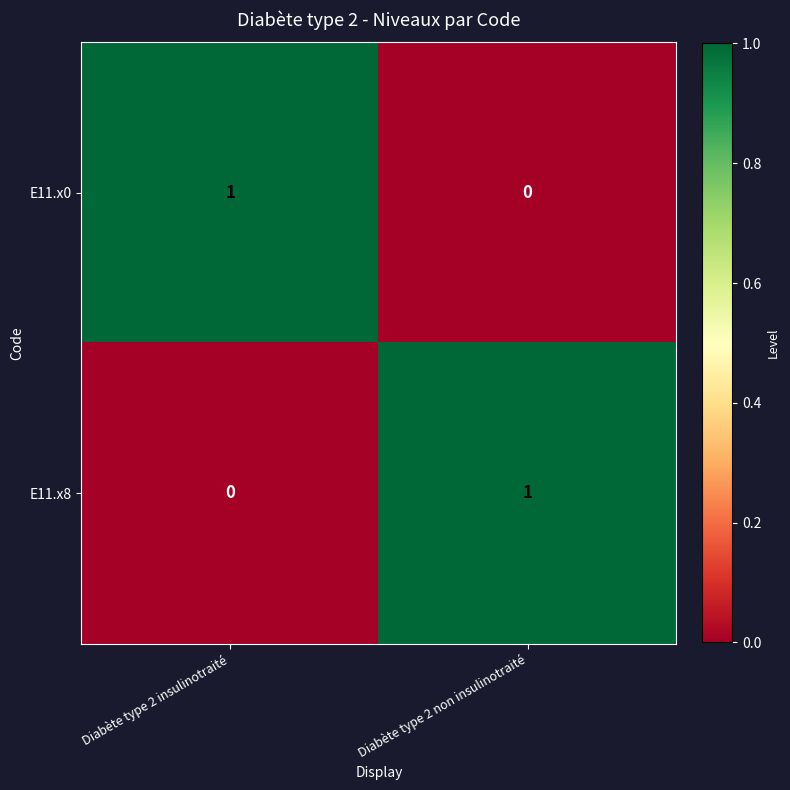

Where is E11.x0 nearest to the value 0?

Diabète type 2 non insulinotraité